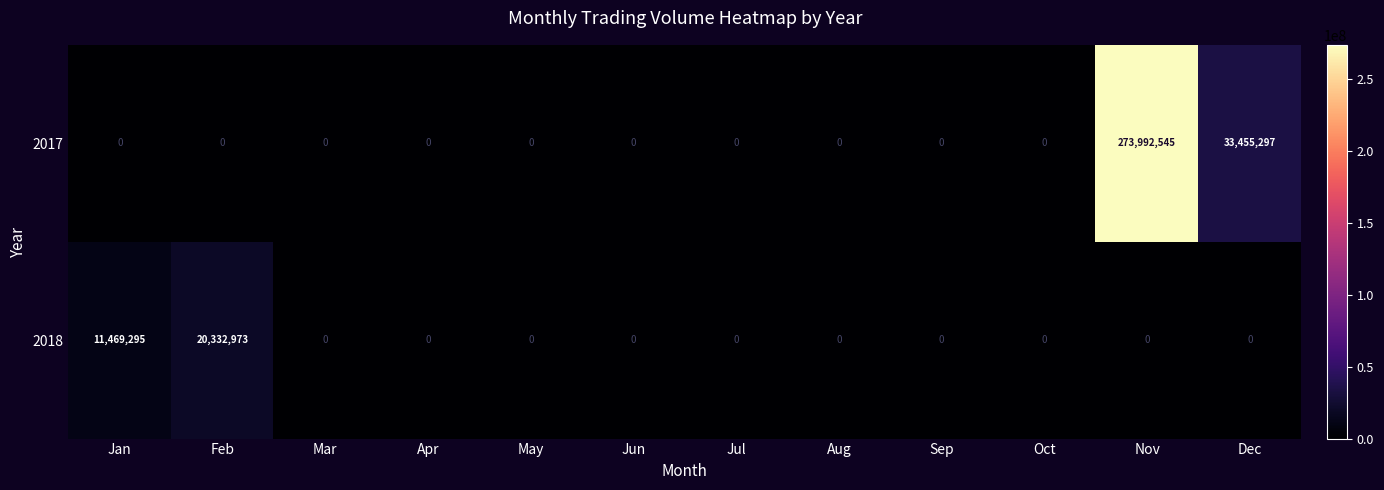

Reading right to left, extract all data points from this chart.

2017: Dec=33455297	Nov=273992545	Oct=0	Sep=0	Aug=0	Jul=0	Jun=0	May=0	Apr=0	Mar=0	Feb=0	Jan=0
2018: Dec=0	Nov=0	Oct=0	Sep=0	Aug=0	Jul=0	Jun=0	May=0	Apr=0	Mar=0	Feb=20332973	Jan=11469295